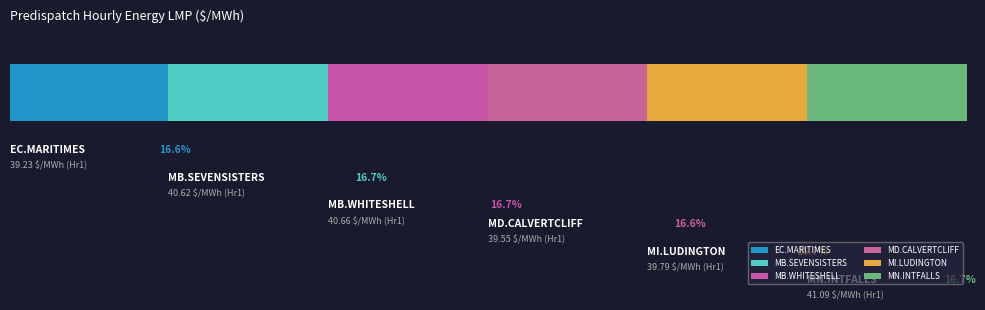

Reading right to left, extract all data points from this chart.

41.1	39.8	39.5	40.7	40.6	39.2